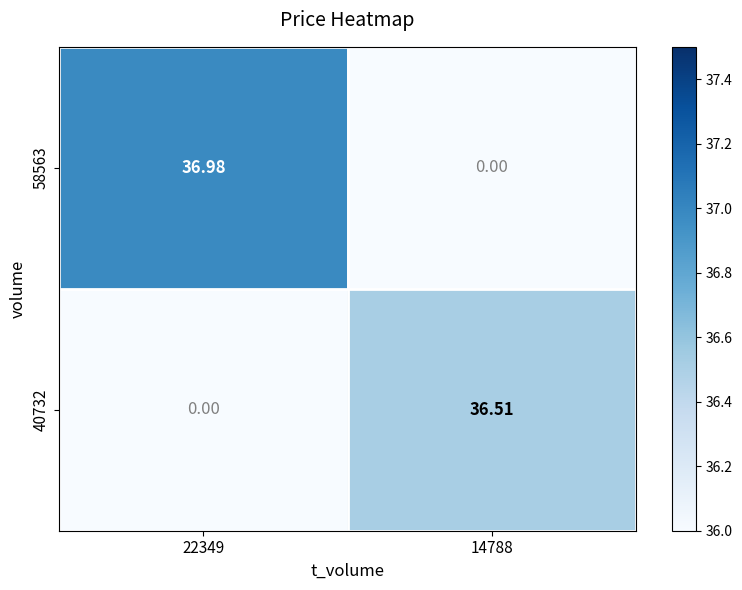

How many data points does each series have?

2